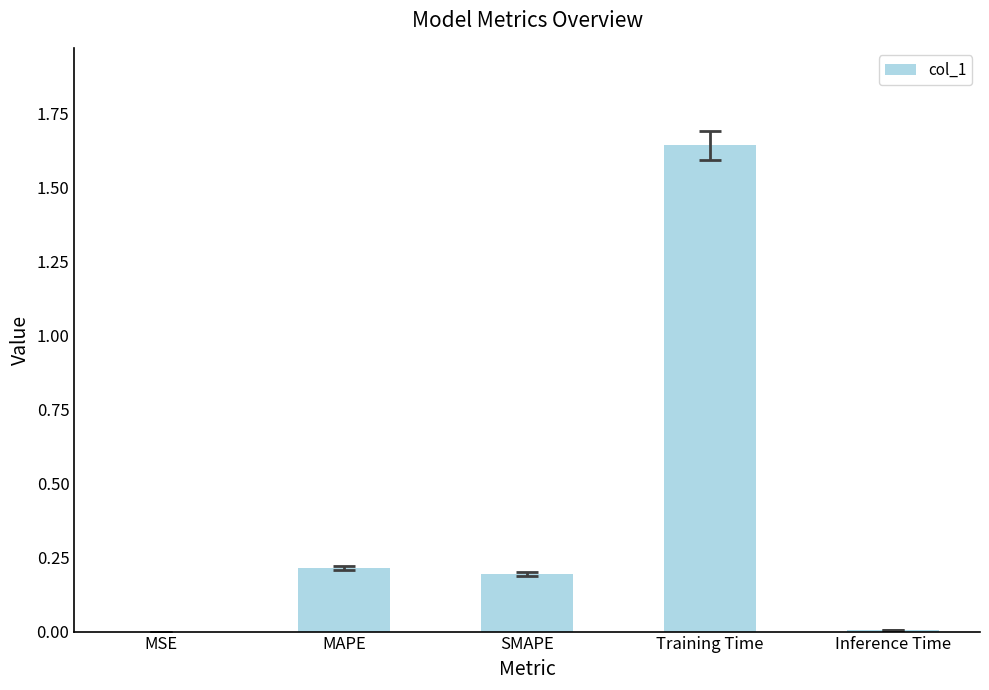

What is the sum of all values?

2.1